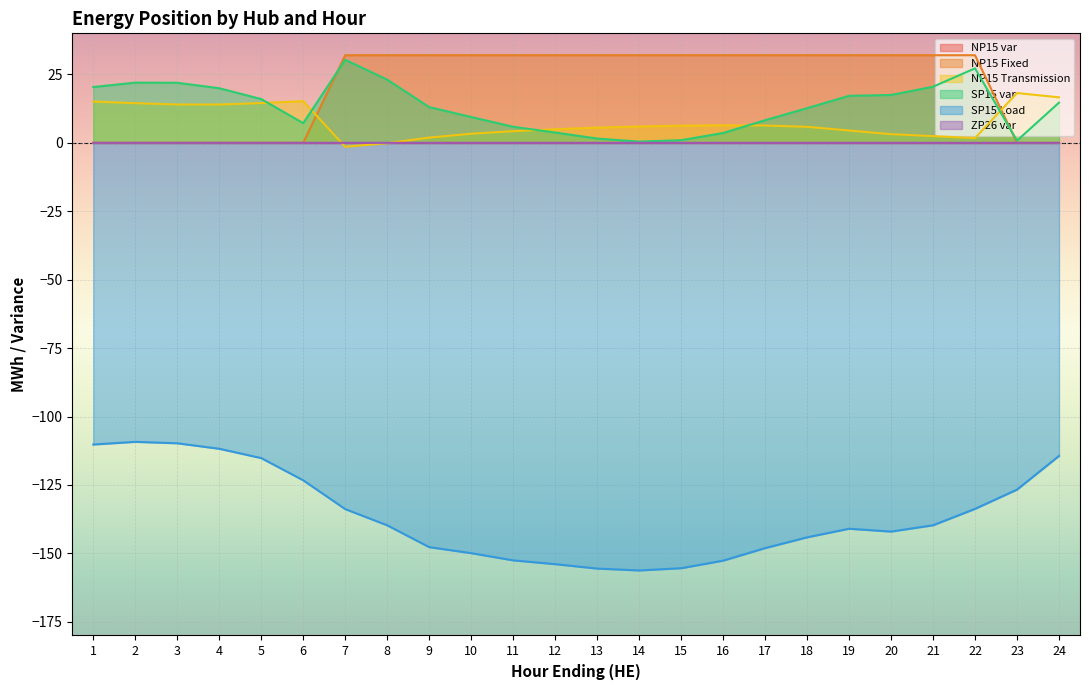

How many lines are shown in the chart?

6